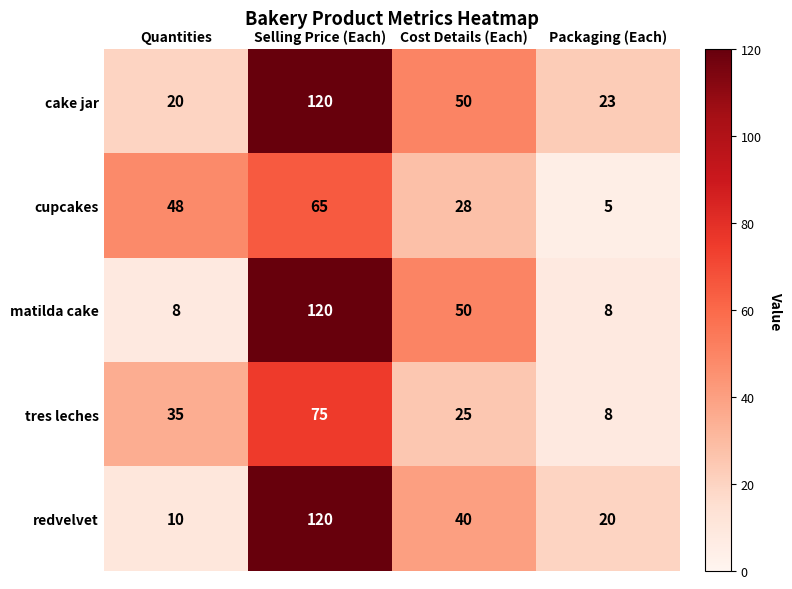

What is the minimum value shown in the chart?

5